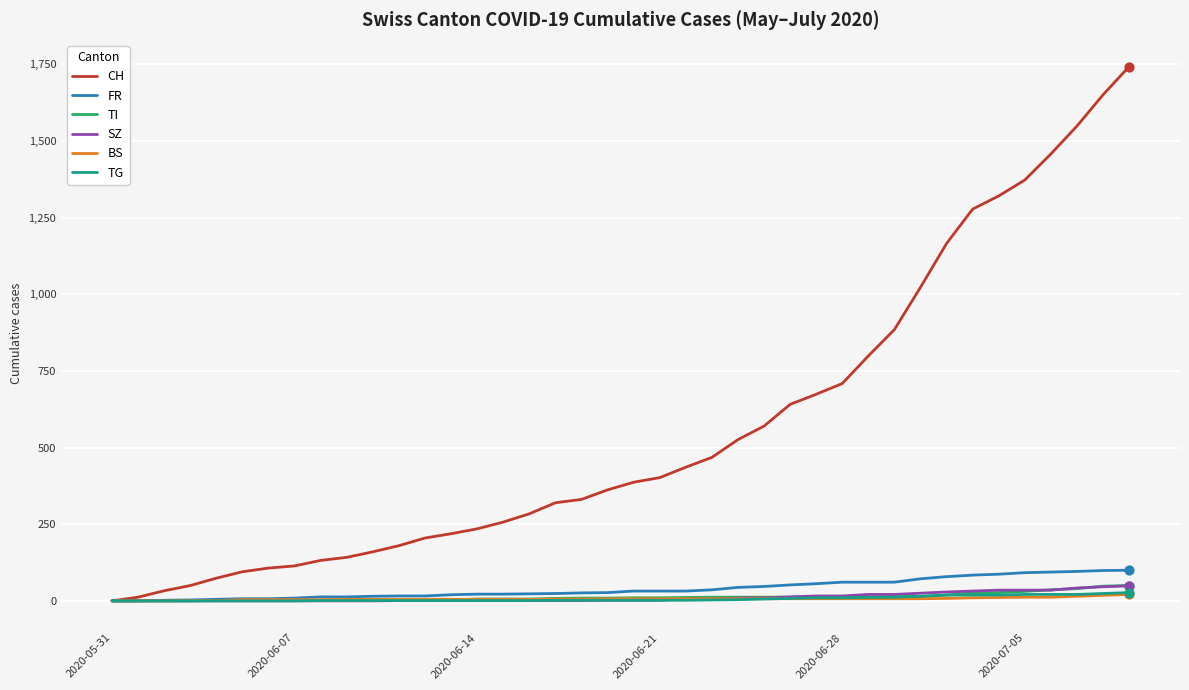

Which series has the largest total across all categories?

CH